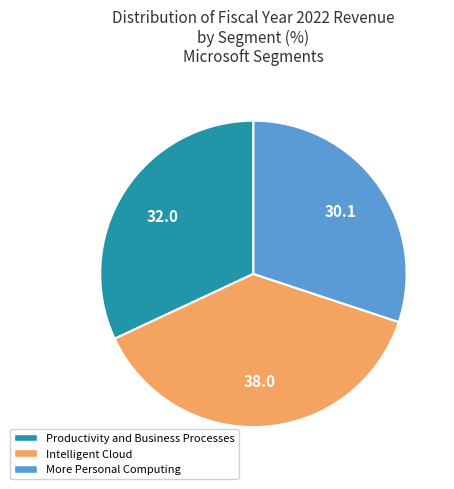

Is there a majority slice in this chart?

No